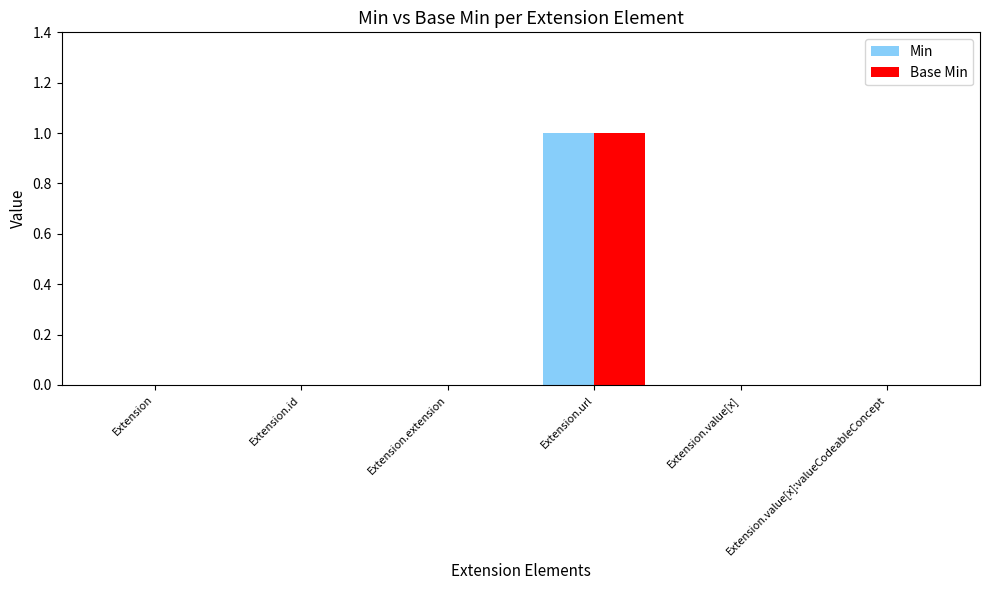

The Base Min series shows 0 at Extension.extension. True or false?

True